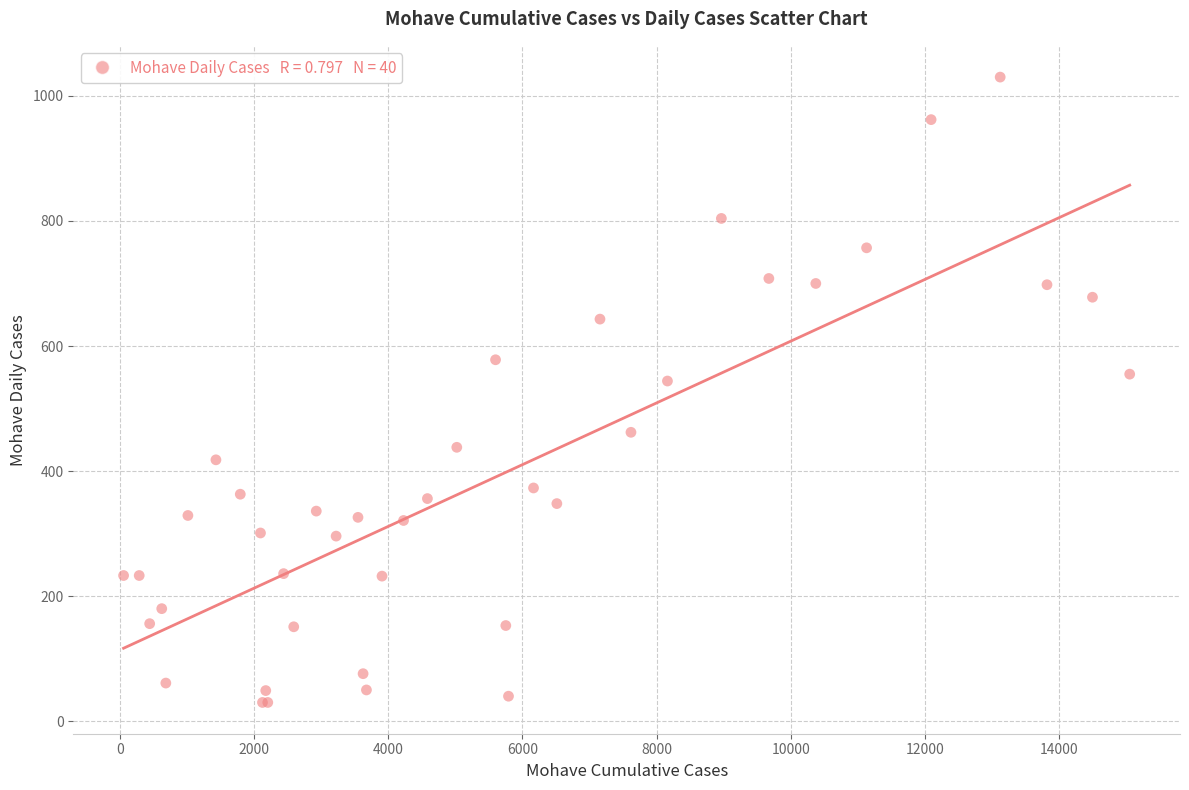

What Y value in the scatter plot is closest to 530?

544